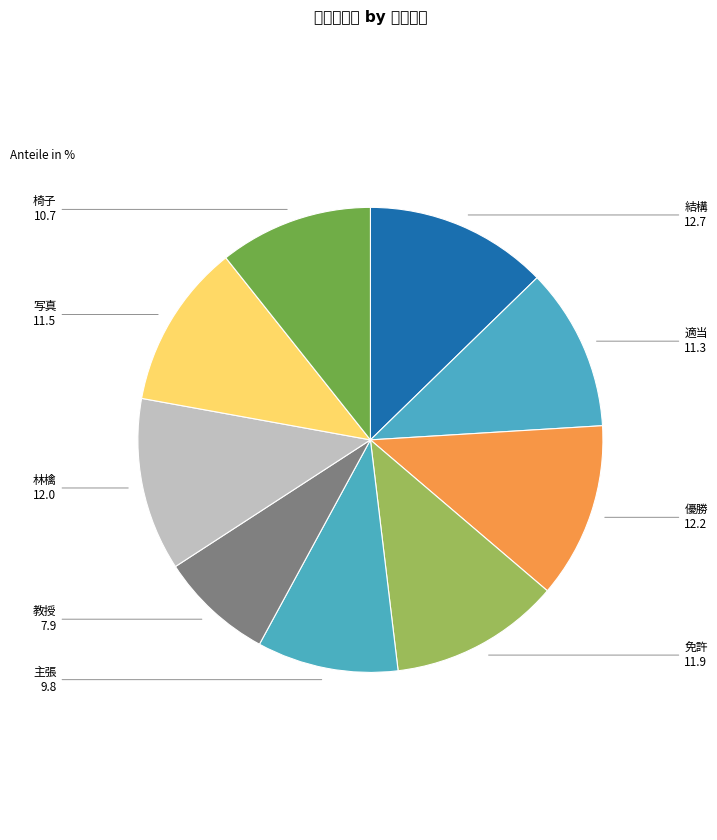

Combined, do 主張 and 免許 account for over 50%?

No